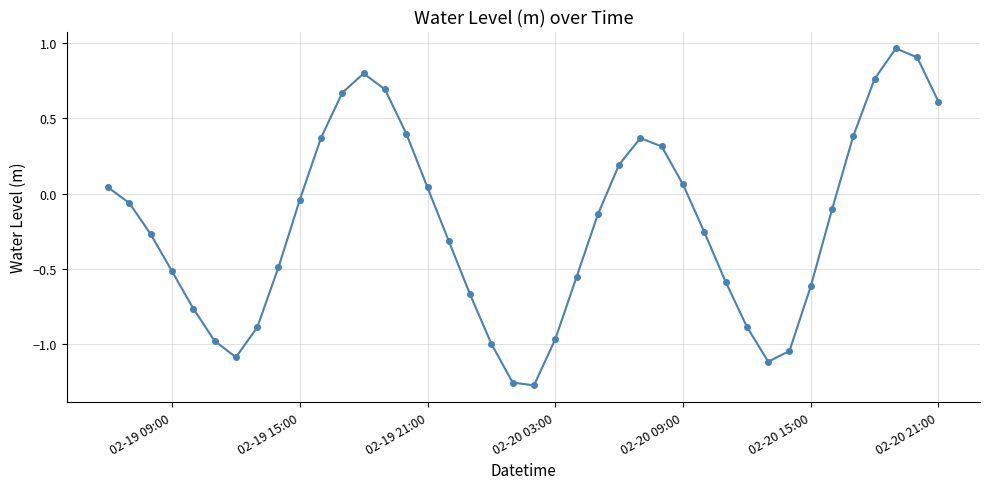

What is the value of the 39th point from the left?

0.9